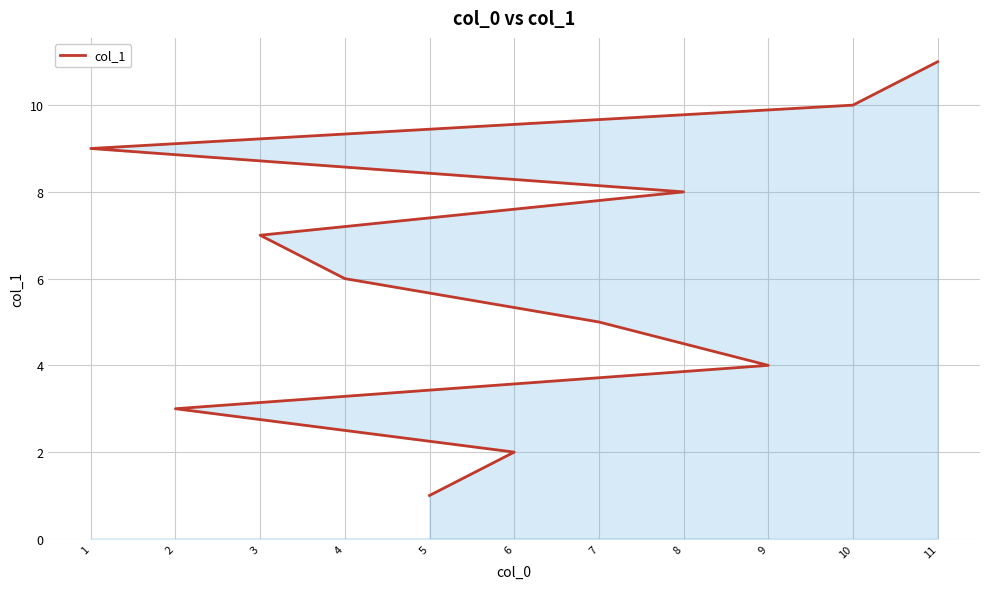

Read the value at 4.

6